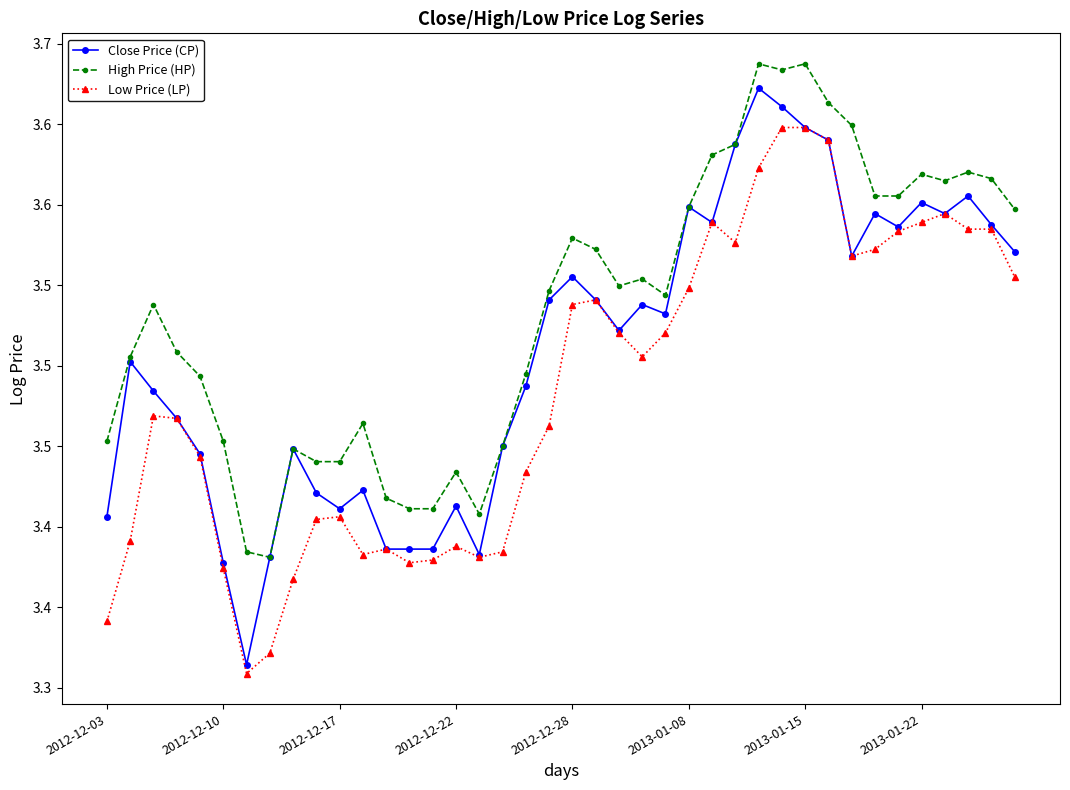

Is this an area chart (filled region under the line)?

No